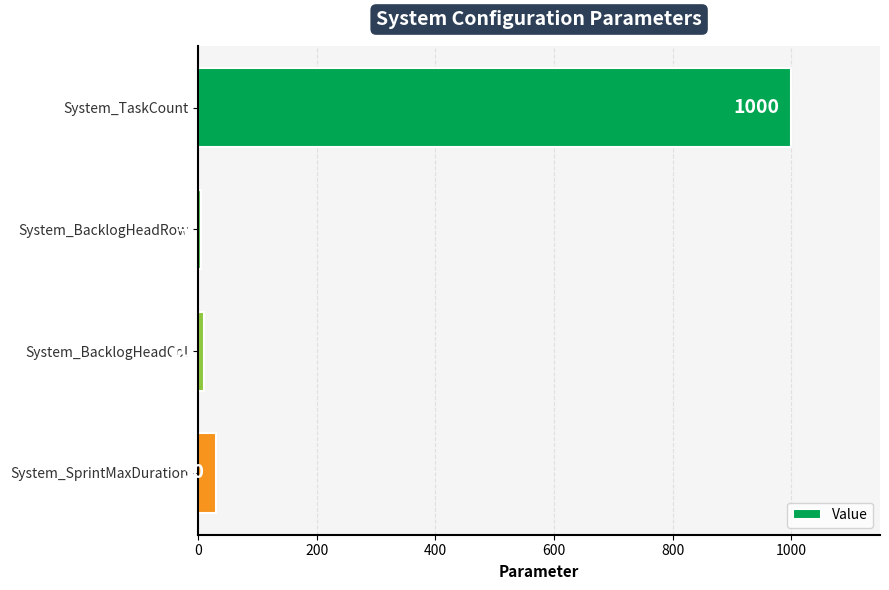

Count the number of data series in this chart.

1